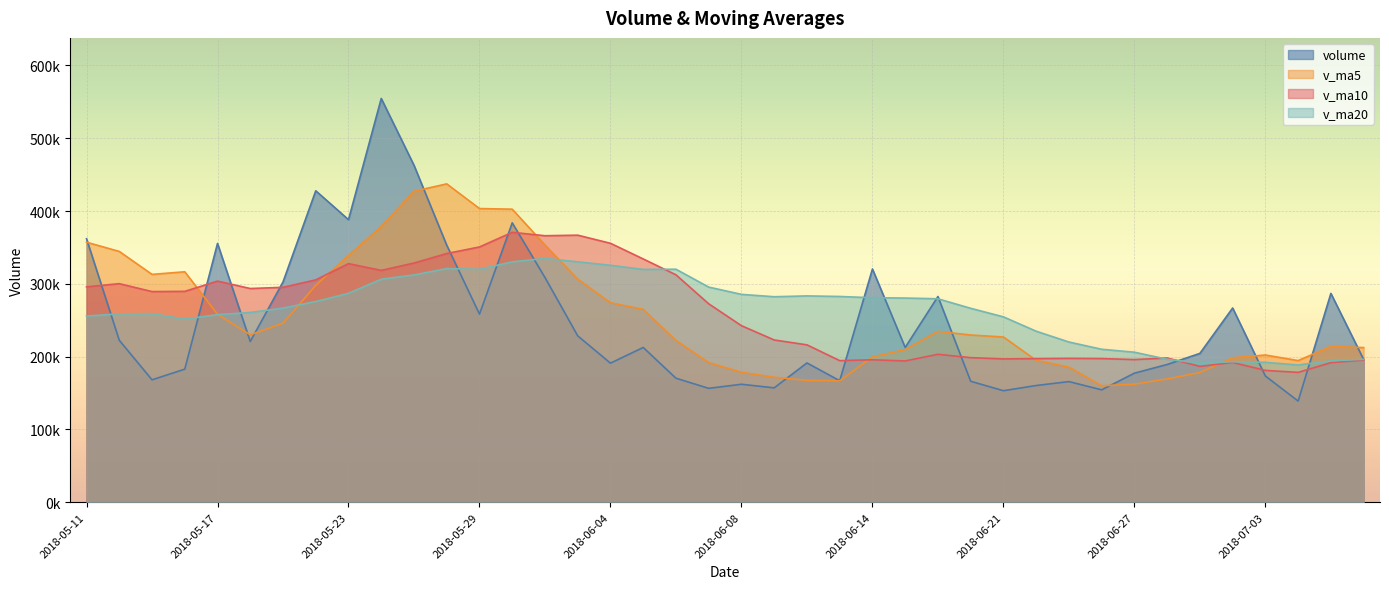

What are all the series names shown in the legend?

volume, v_ma5, v_ma10, v_ma20